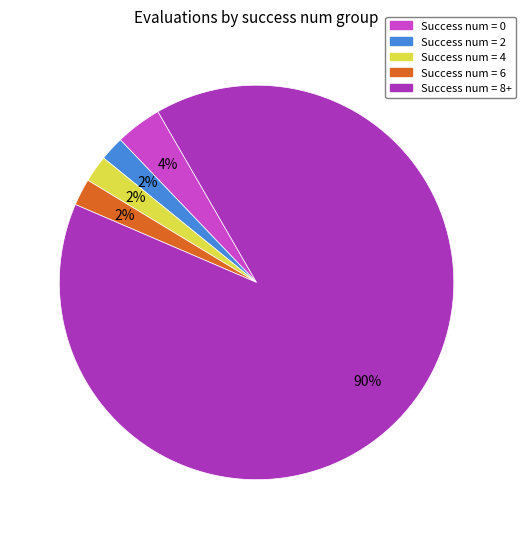

To the nearest percent, what is the difference between the largest and smallest slice percentages?

88%